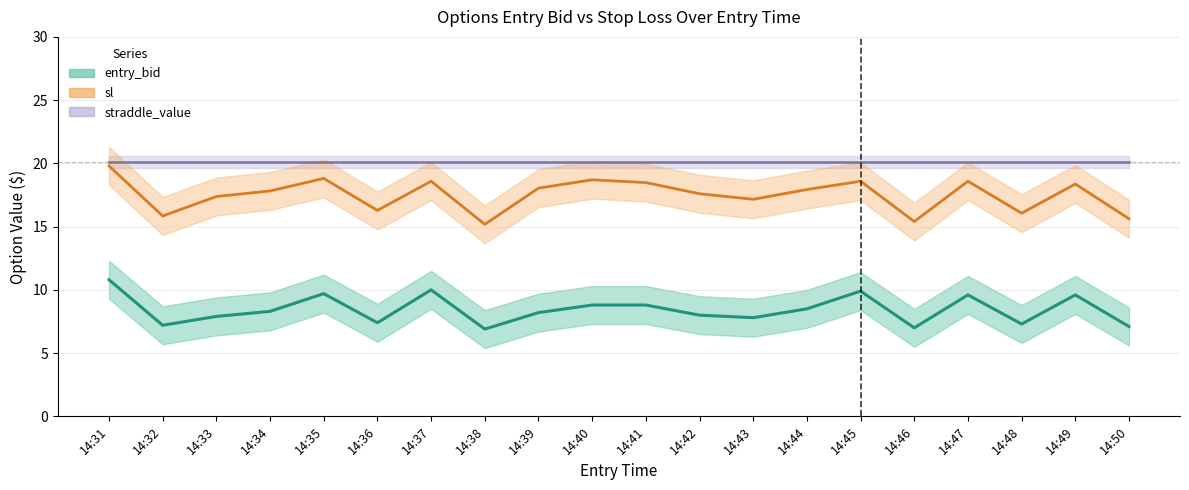

True or false: entry_bid has a value of 7.2 at 14:32.

True